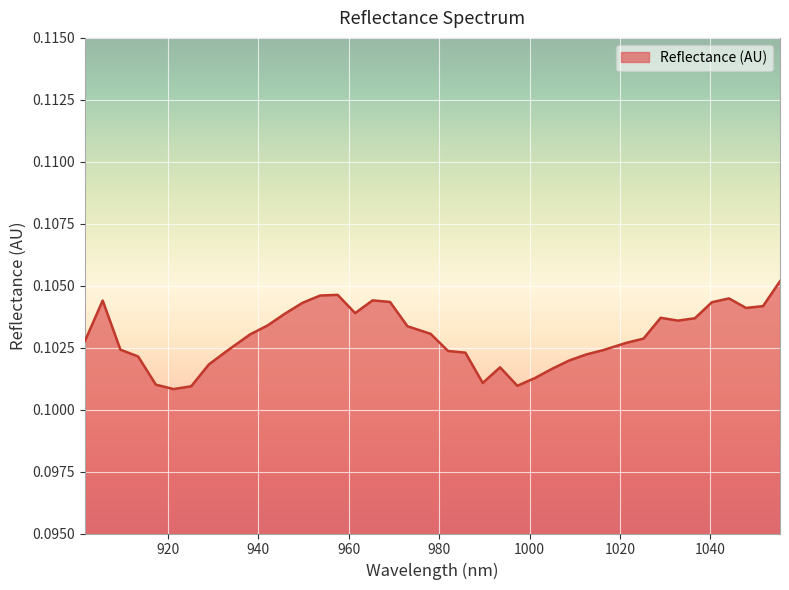

What is the value of the 8th point from the left?

0.1